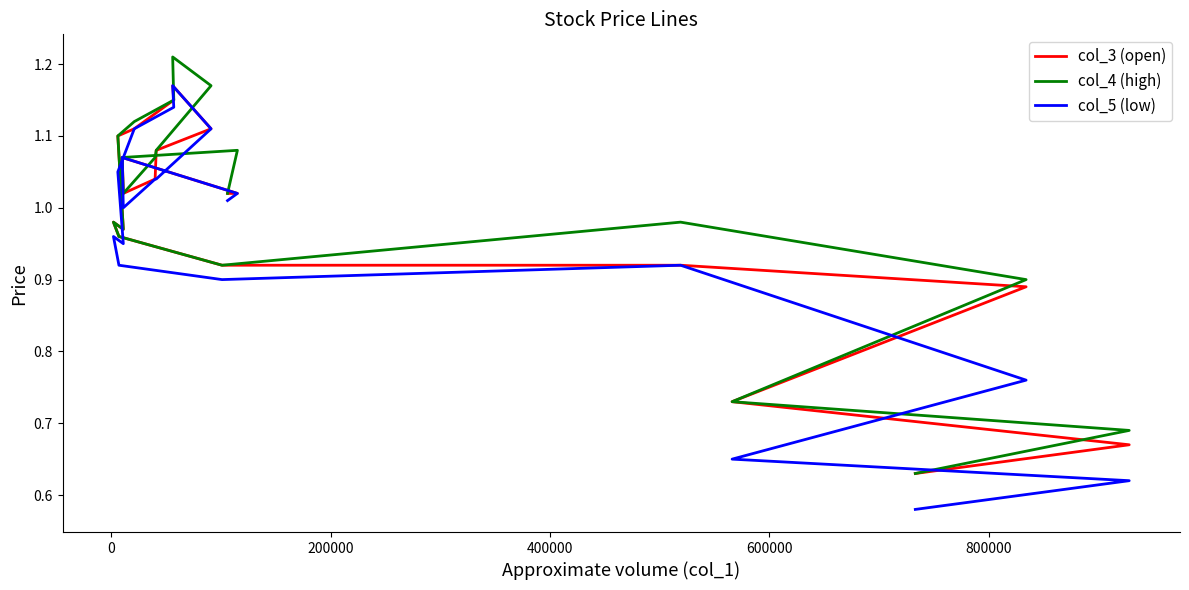

Which series has the largest total across all categories?

col_4 (high)